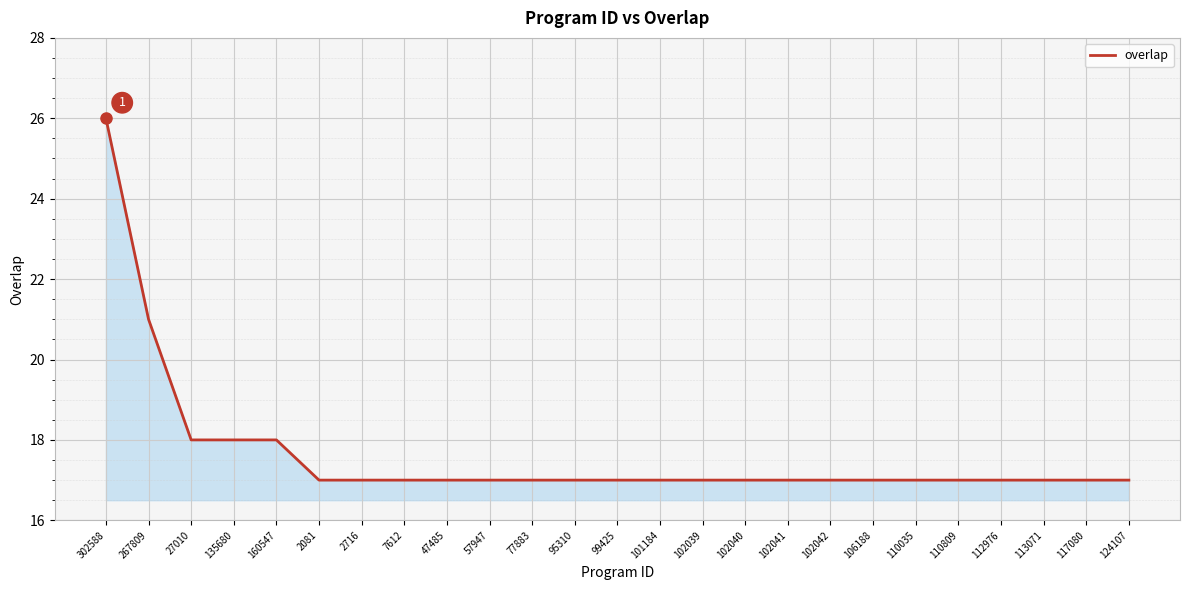

True or false: the data shows 31 at 27010.

False